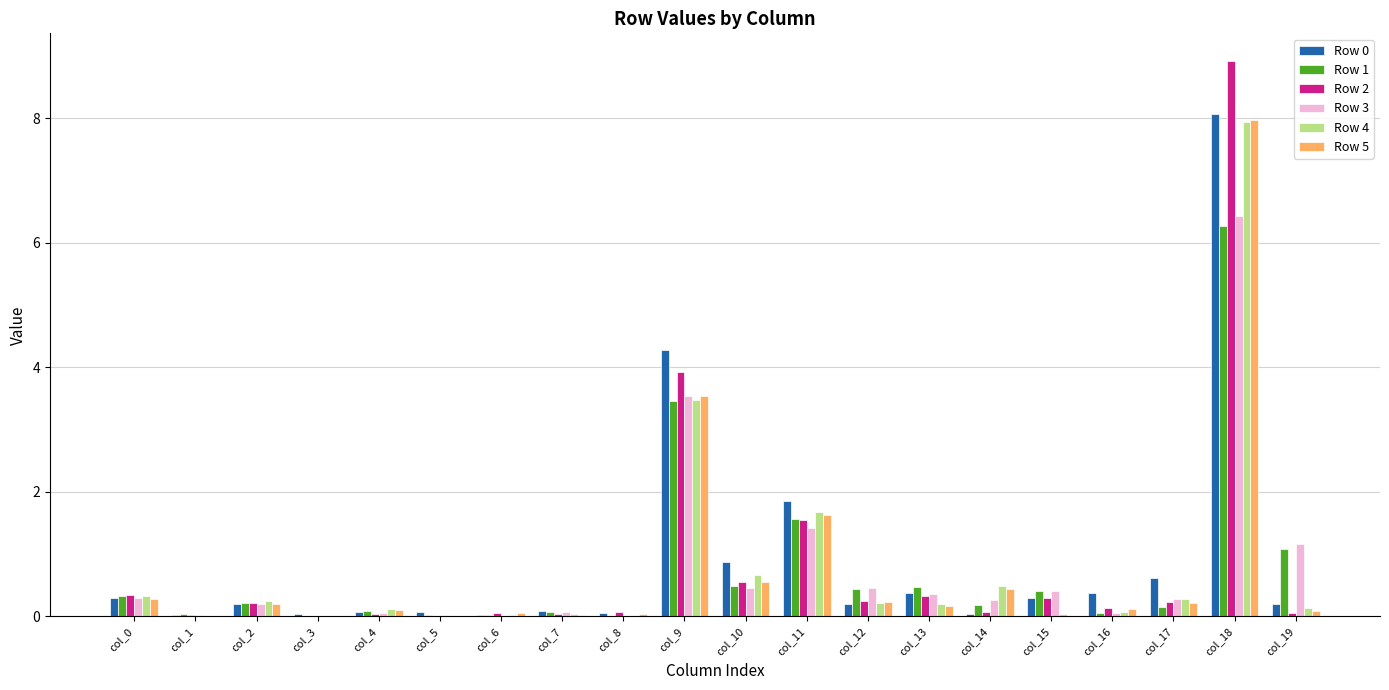

Is it true that Row 3 equals 0.0 at col_3?

True